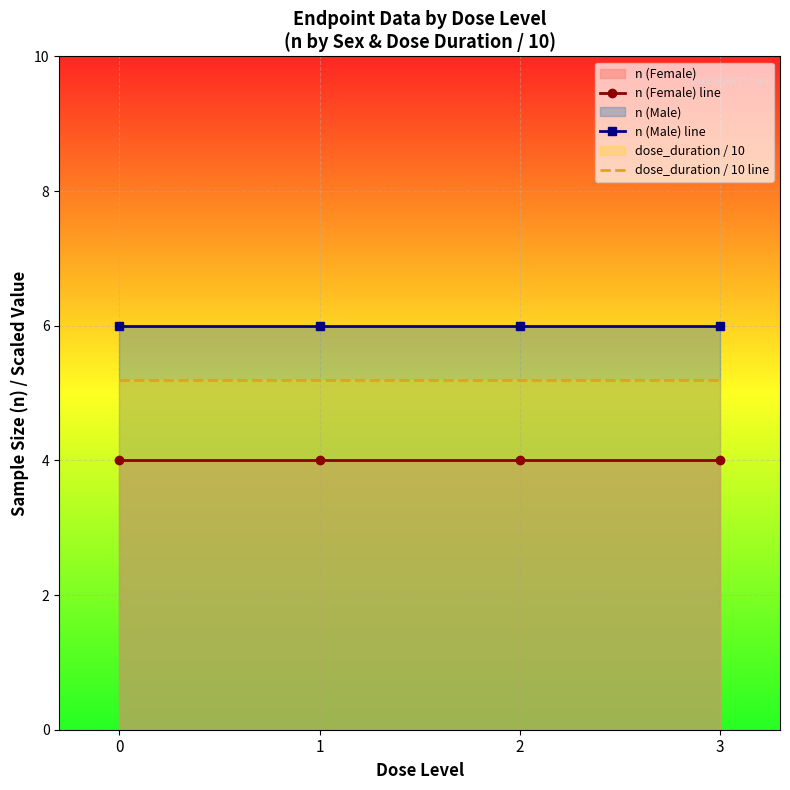

What value does the dose_duration / 10 line series have at 2?

5.2